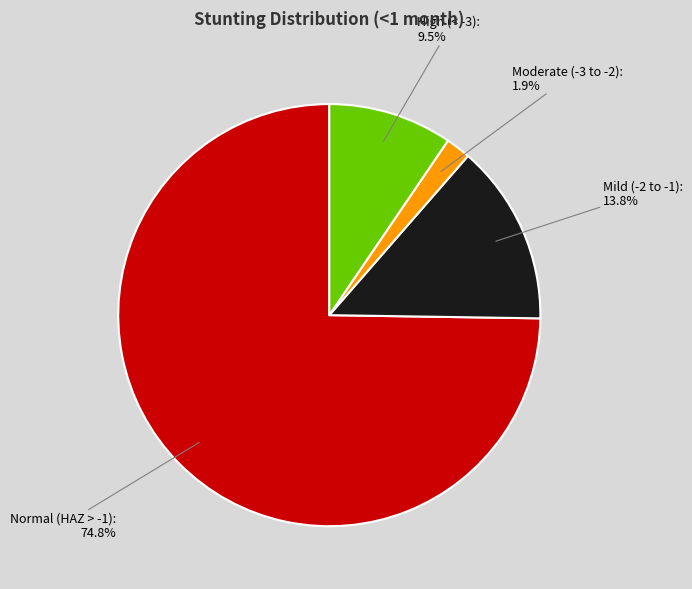

Does any single category account for the majority?

Yes